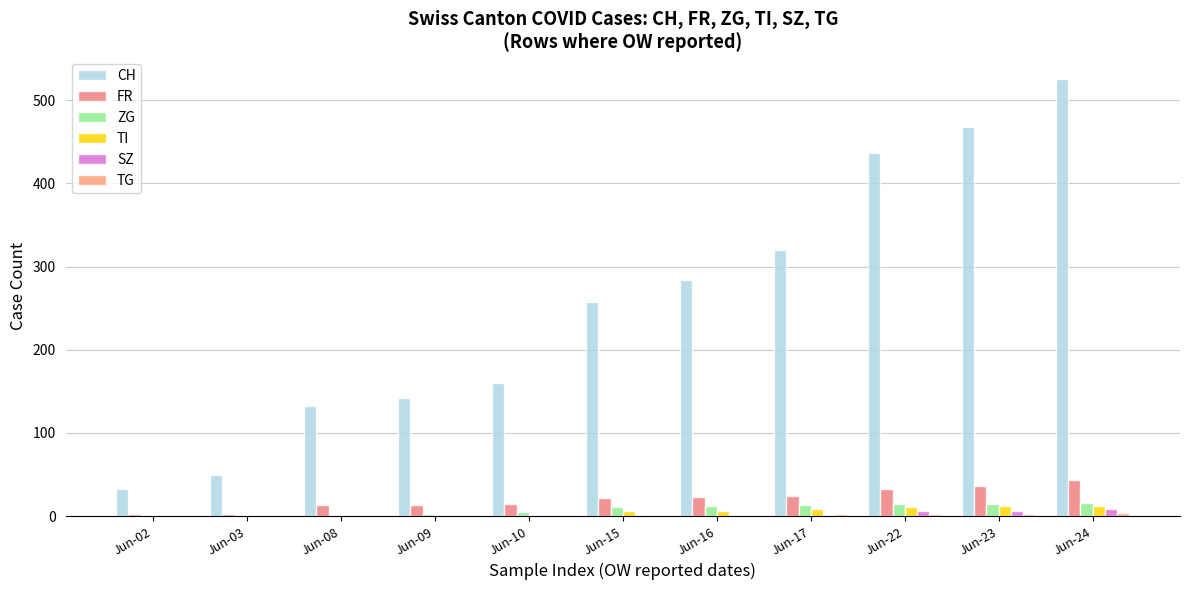

What is the maximum value for TG?

4